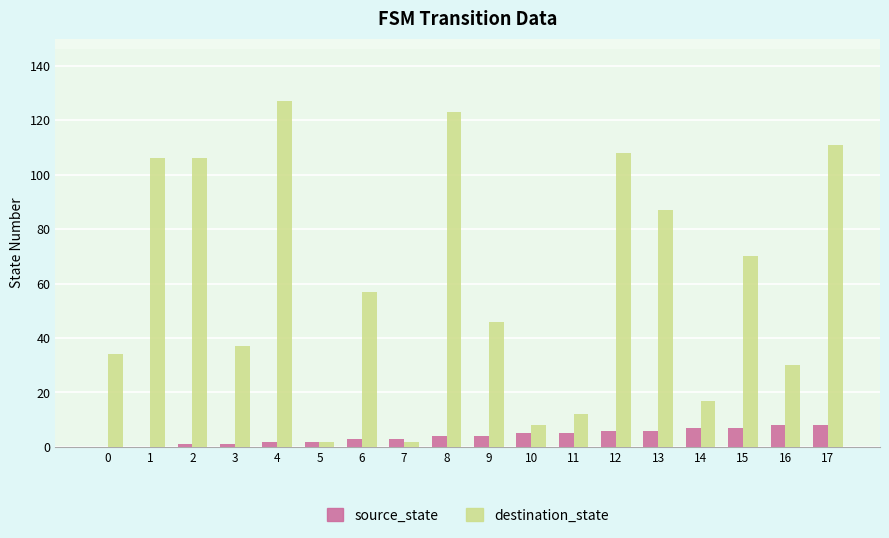

What is the sum of all source_state values?

72